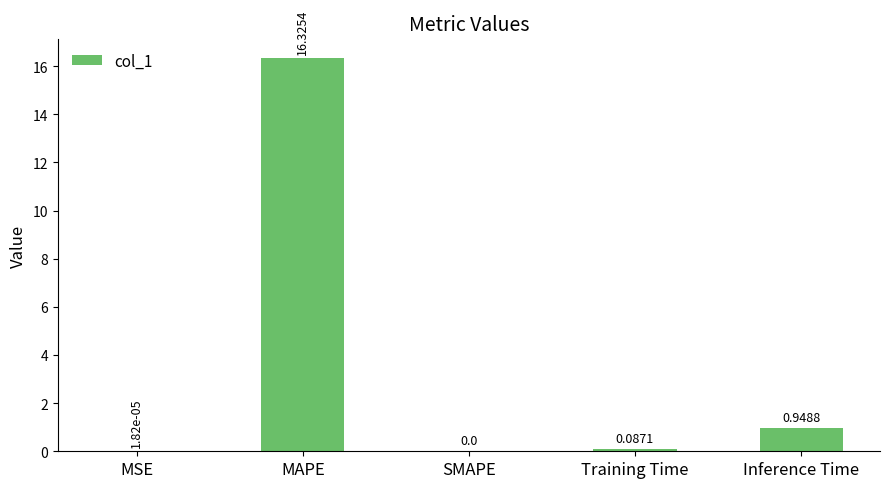

What is the sum of the values at Inference Time and MAPE?

17.3